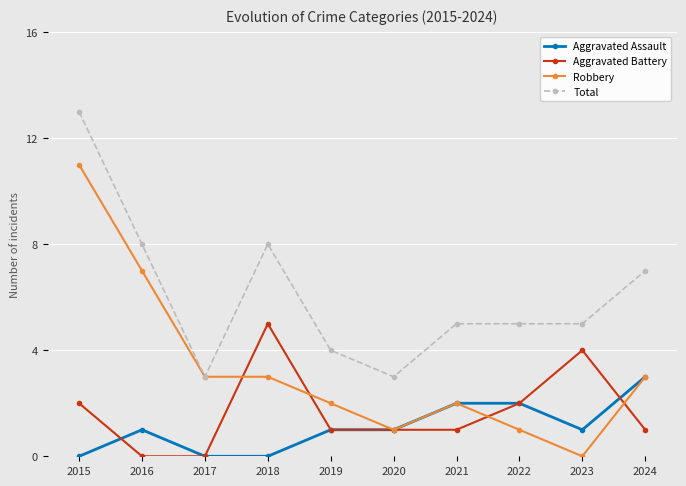

The Robbery series shows 0 at 2020. True or false?

False